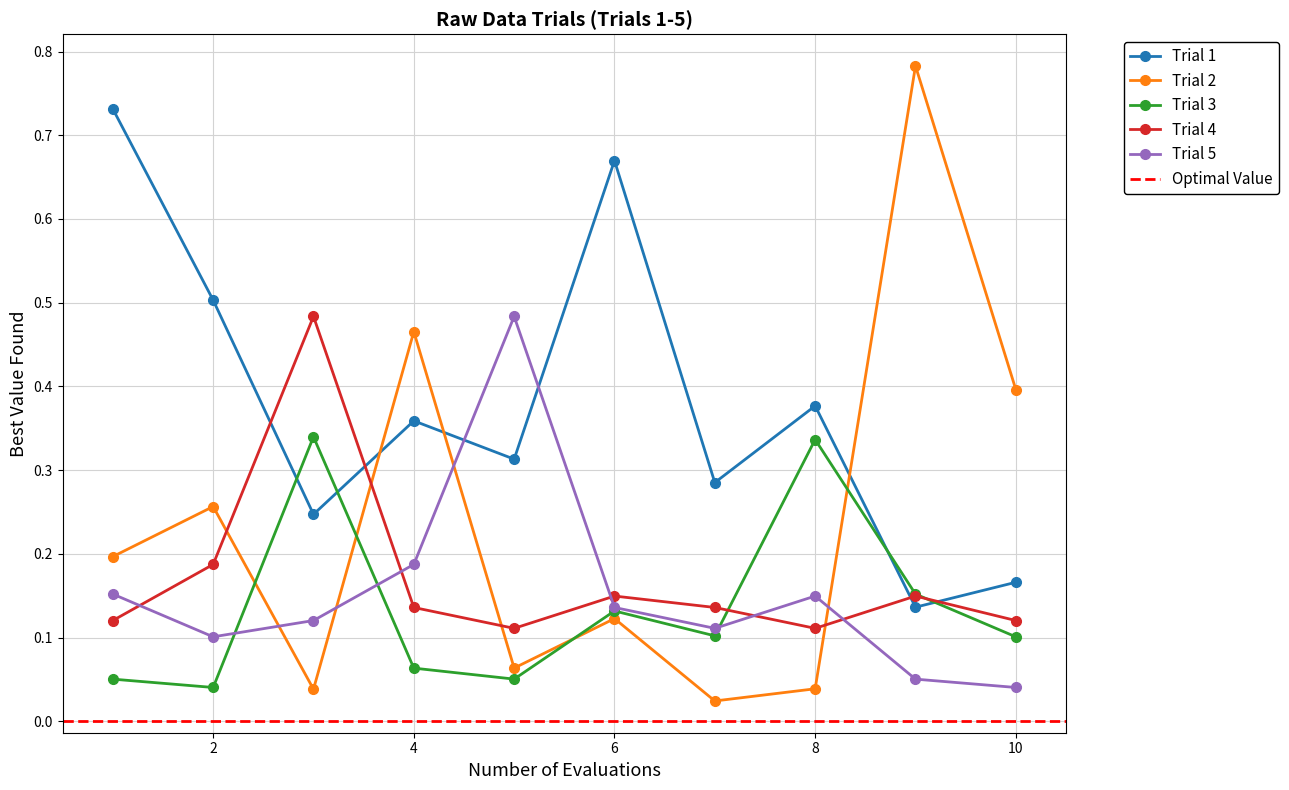

True or false: Trial 2 has a value of 0.0 at 8.

True